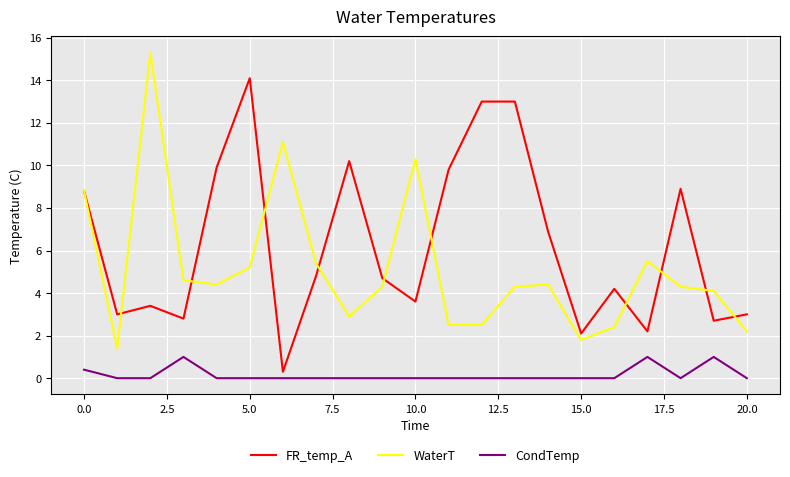

What is the difference between the maximum and second lowest values in the CondTemp series?

1.0